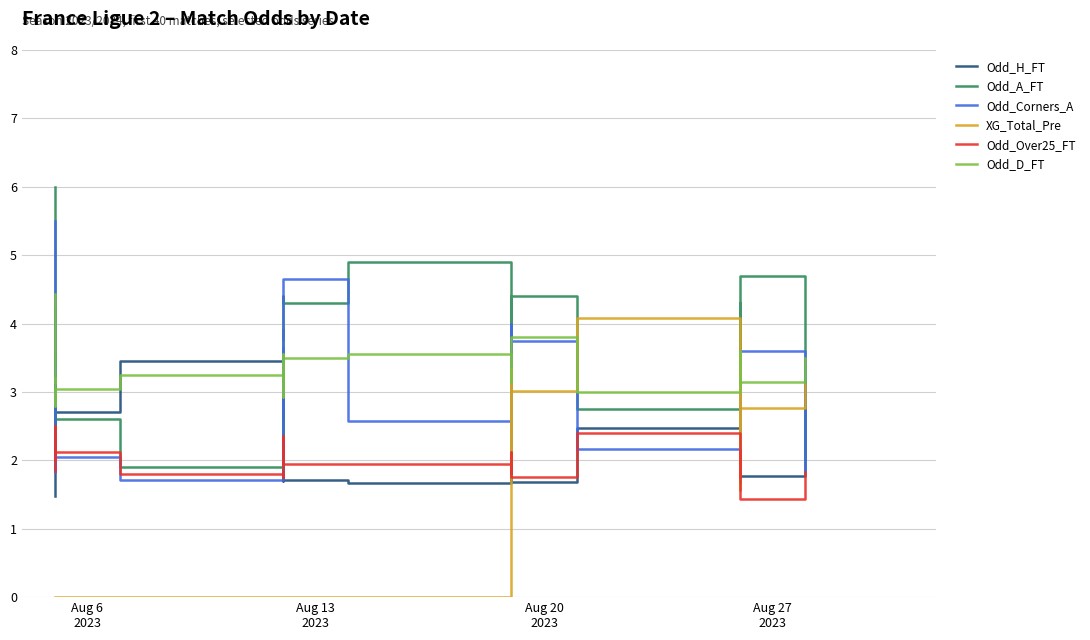

Which series has the largest total across all categories?

Odd_D_FT